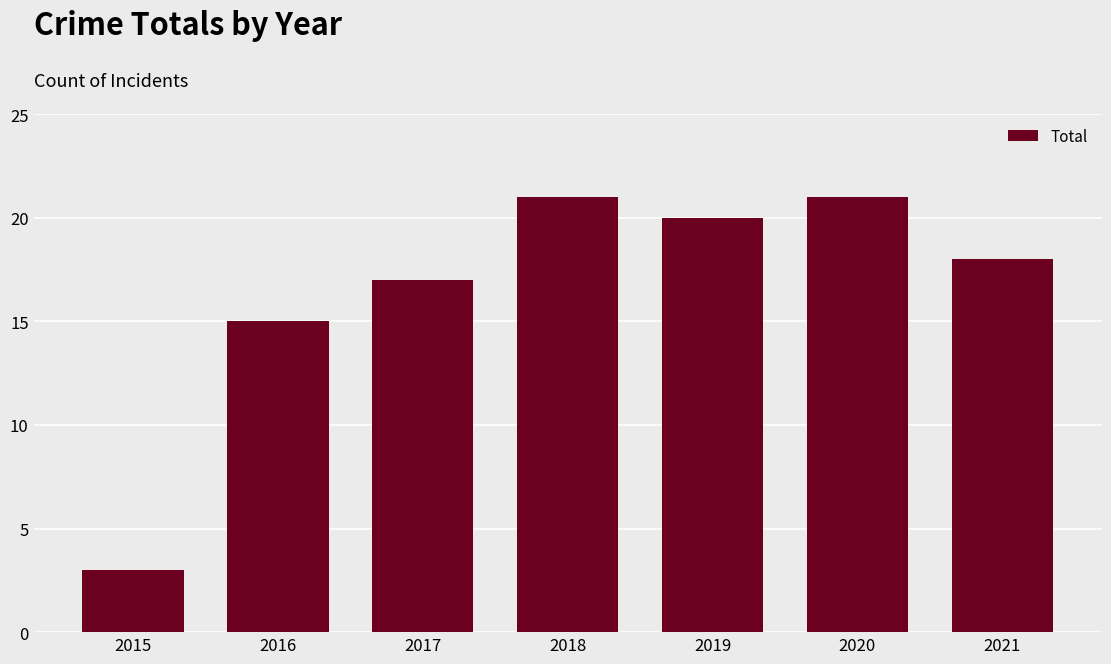

What is the sum of all values?

115